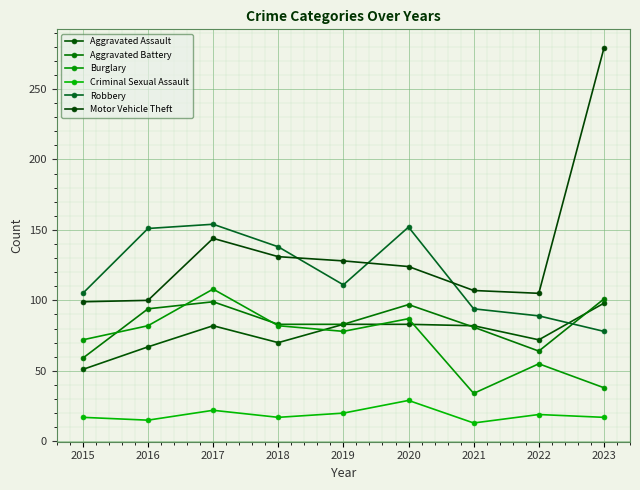

What is the minimum value shown in the chart?

13